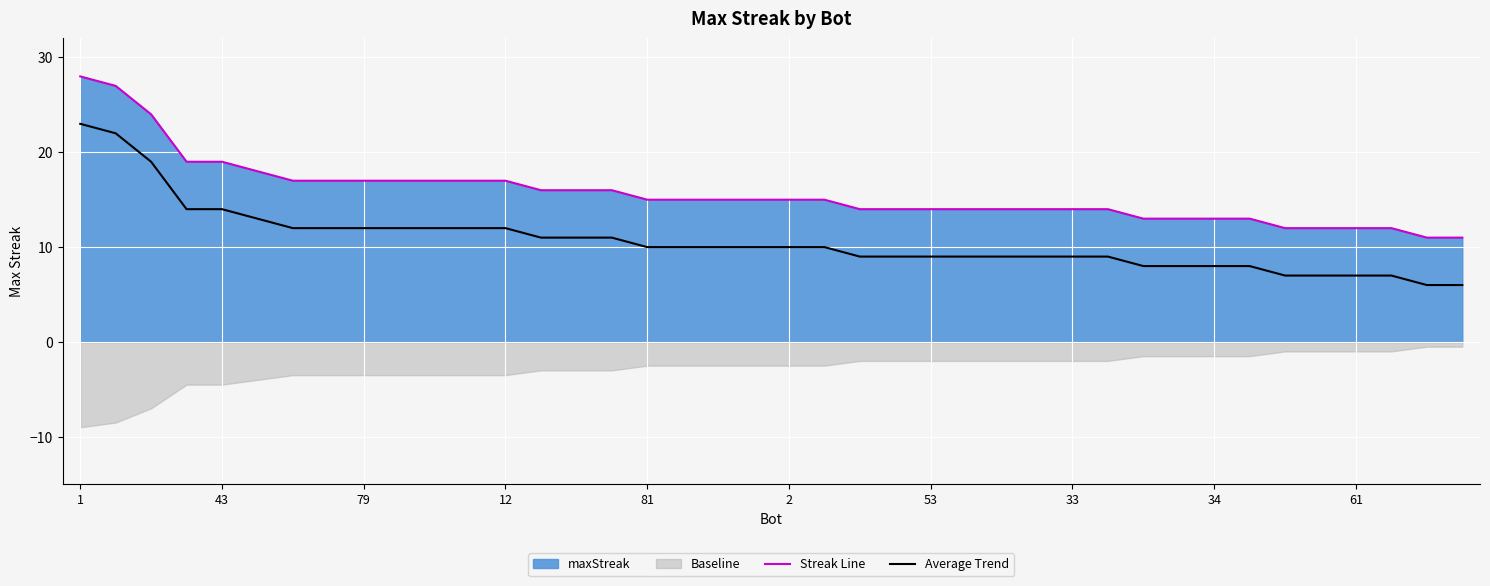

True or false: Streak Line has more than 1 interior local peaks.

False